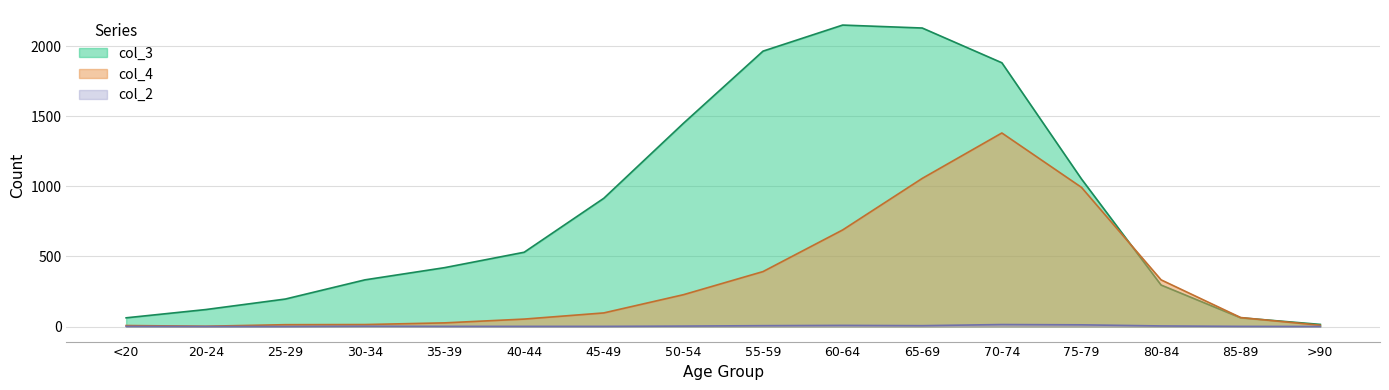

What is the label of the 15th point from the right?

20-24